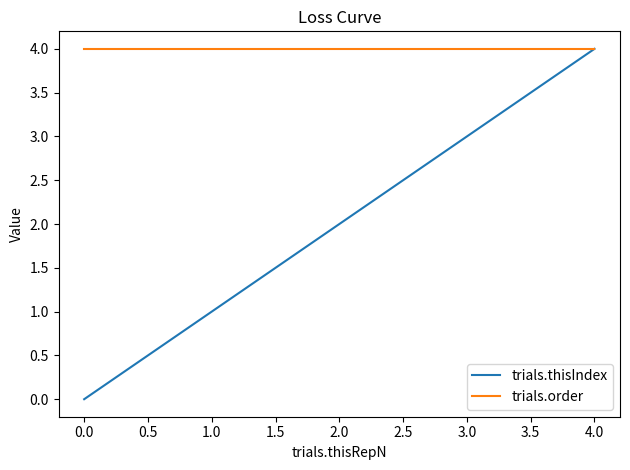

What value does the trials.thisIndex series have at 0.0?

0